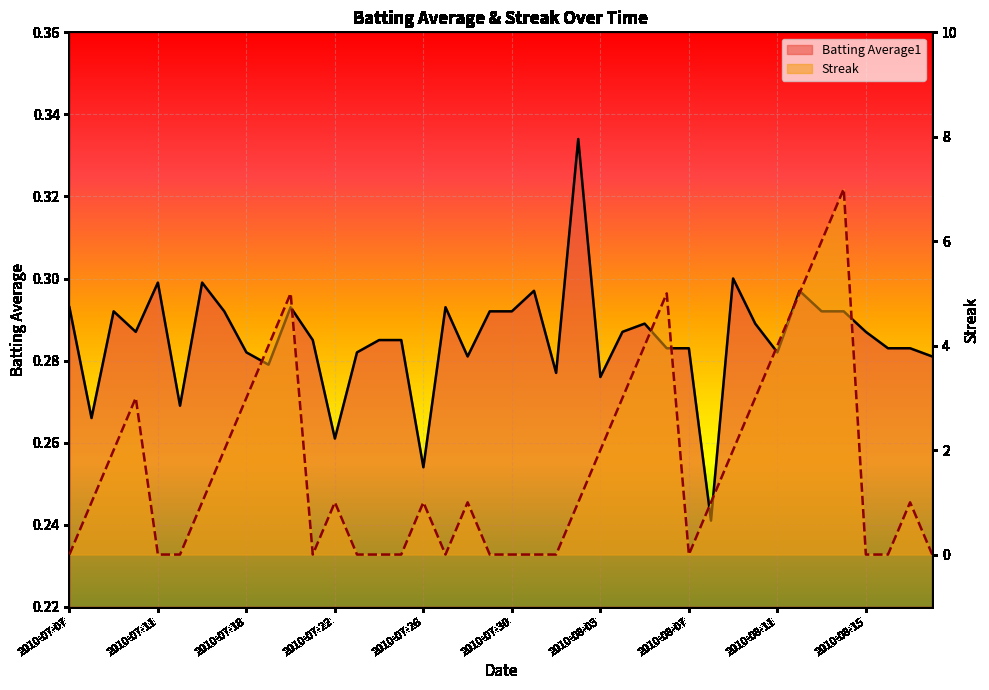

The value of Streak at 2010-08-10 is 3.0. True or false?

True